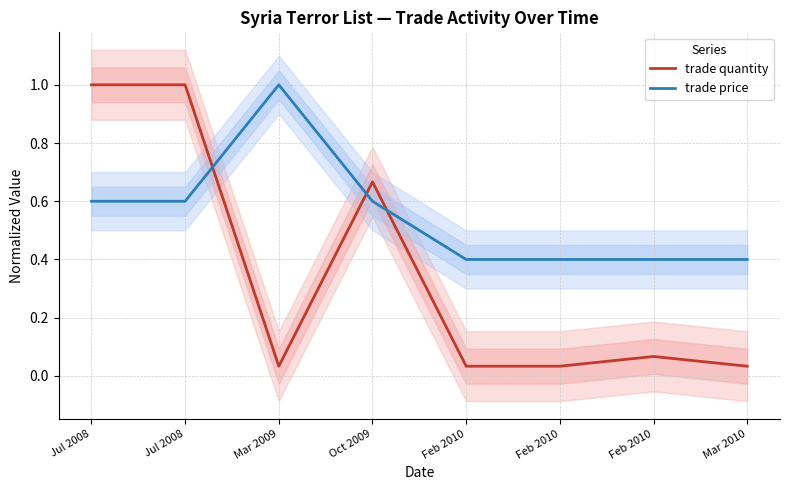

What is the sum of the trade price values at Oct 2009 and Jul 2008?

1.2